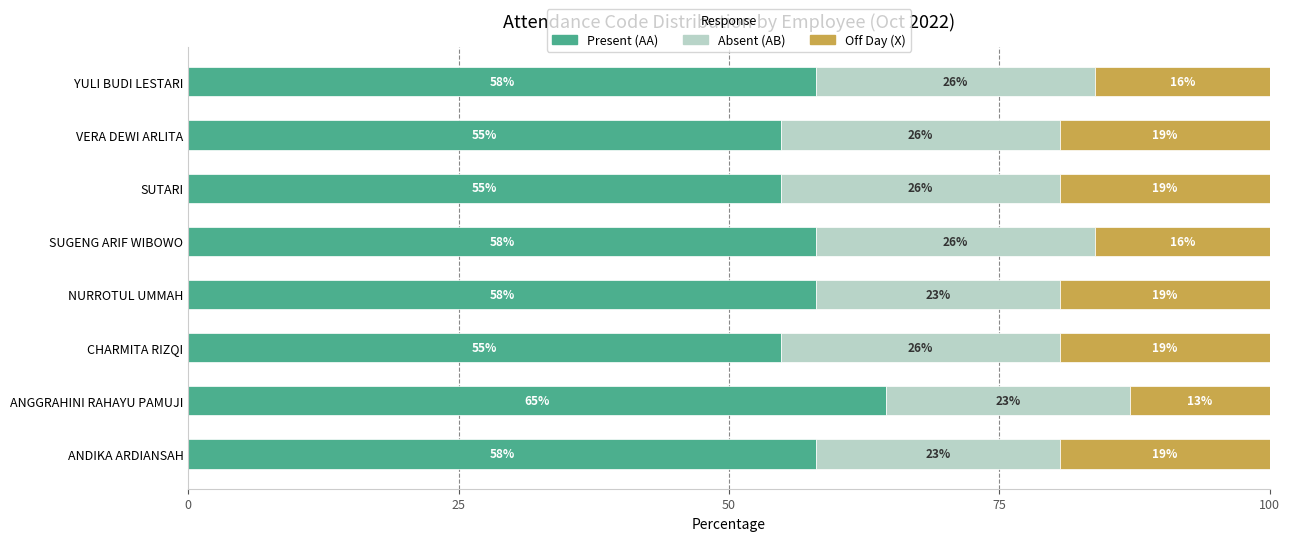

Is it true that AB equals 42.9 at VERA DEWI ARLITA?

False